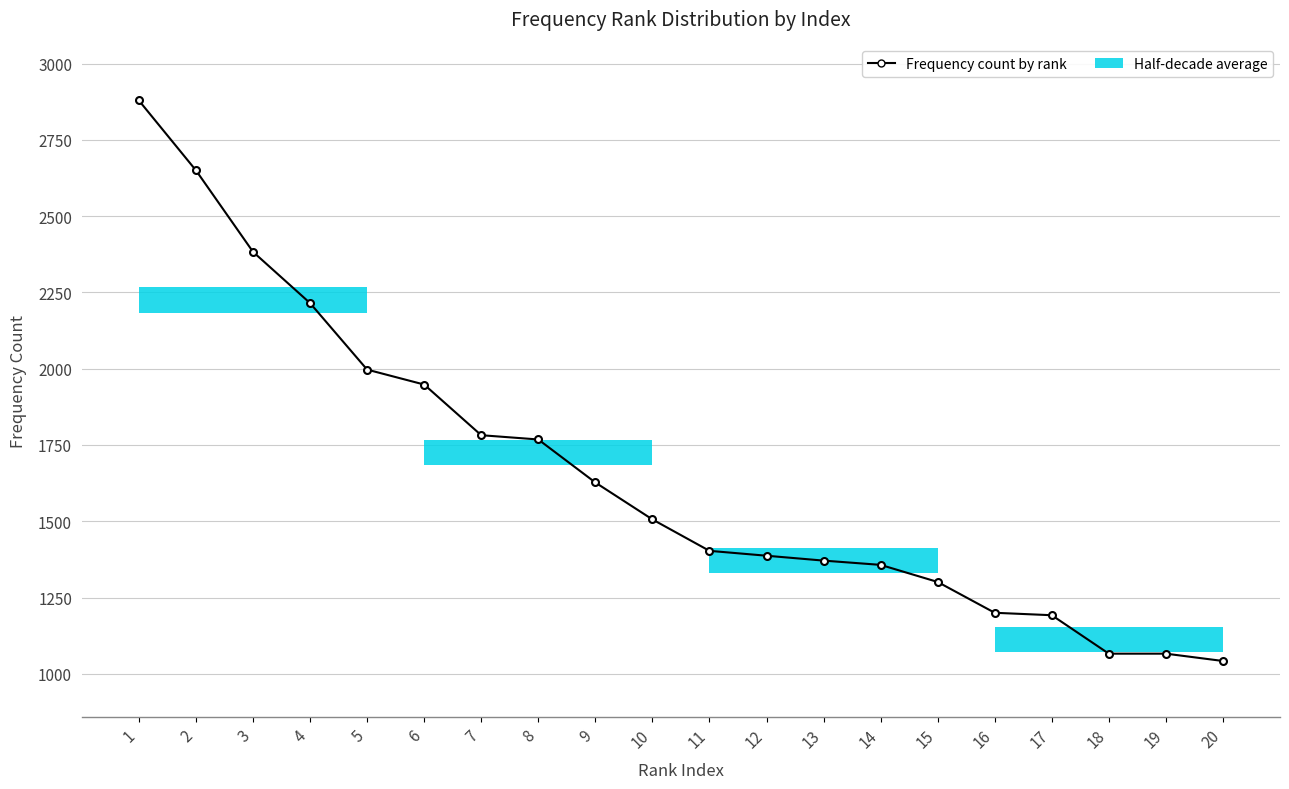

Is it true that the value at 6 is 2699?

False